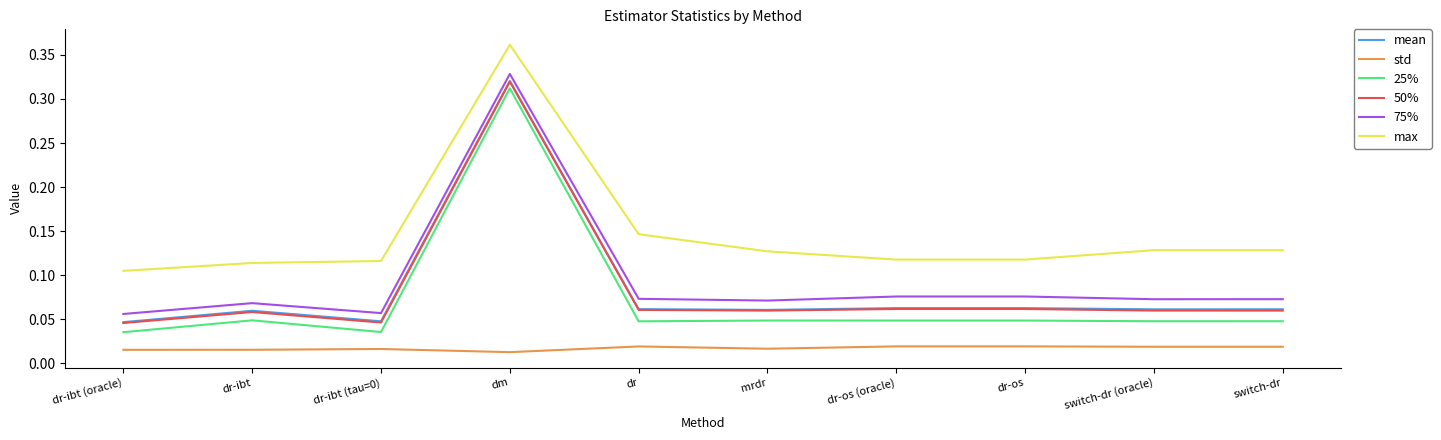

Which series has the widest spread of values?

25%